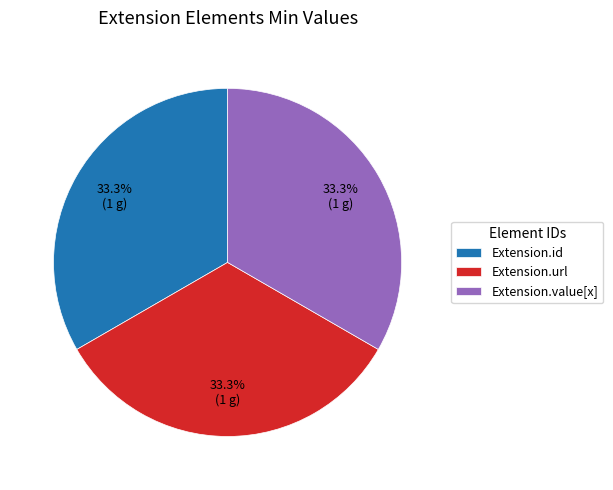

Is Extension.url the majority of the pie?

No